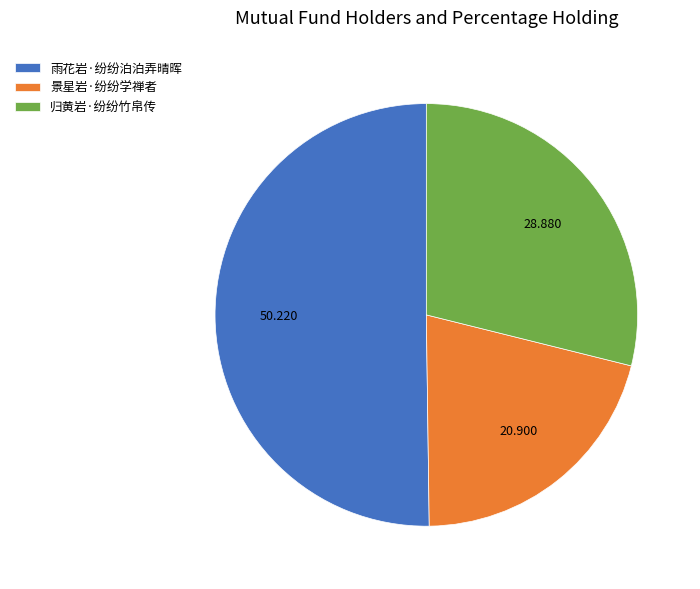

Count the number of slices in the pie.

3